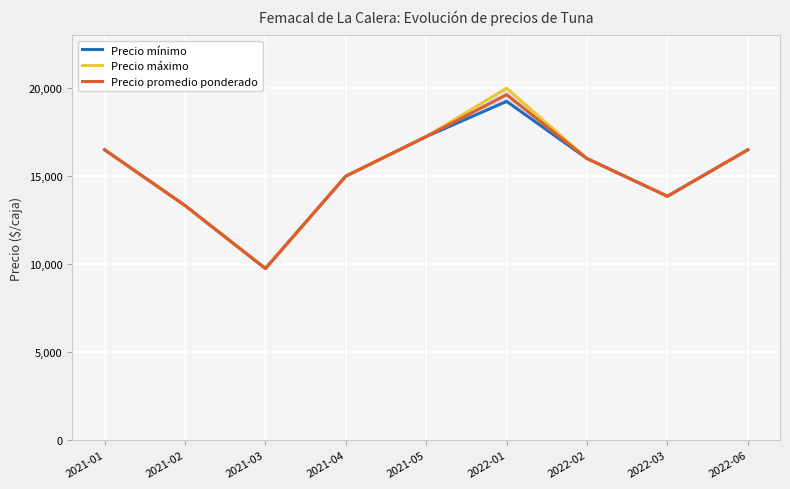

What is the total value across all series at 2021-02?

39999